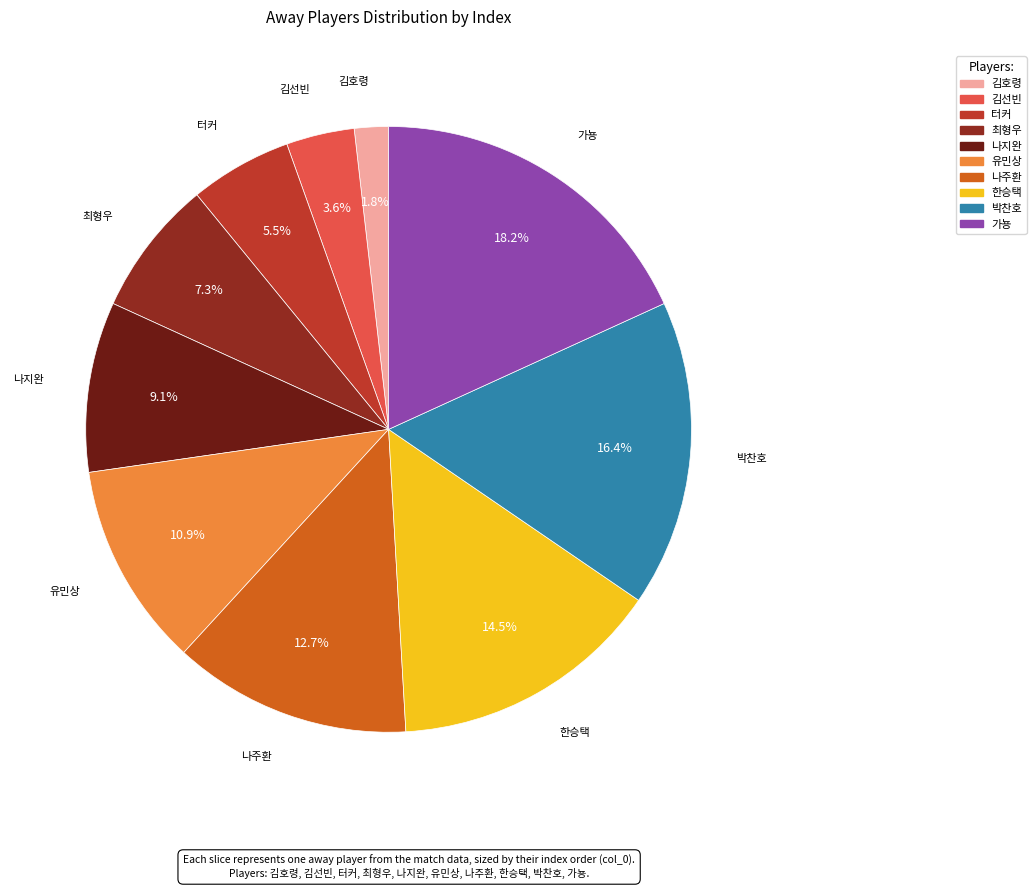

Is there any slice that represents more than half of the pie?

No